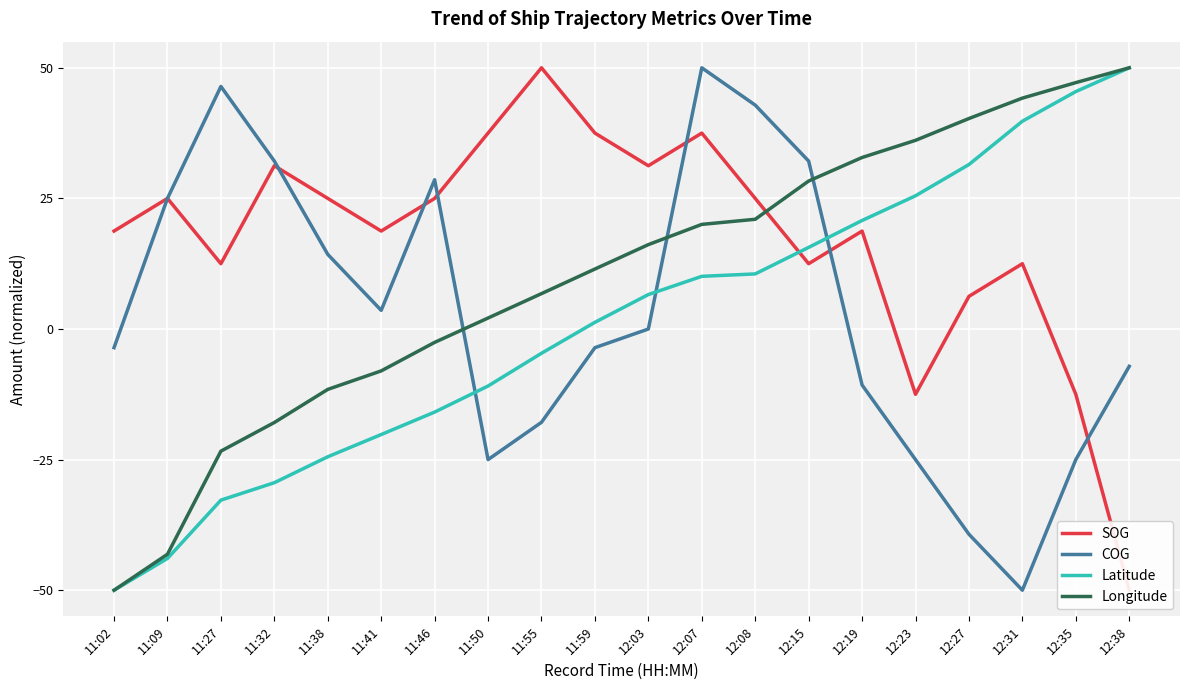

Count the number of categories in the chart.

20